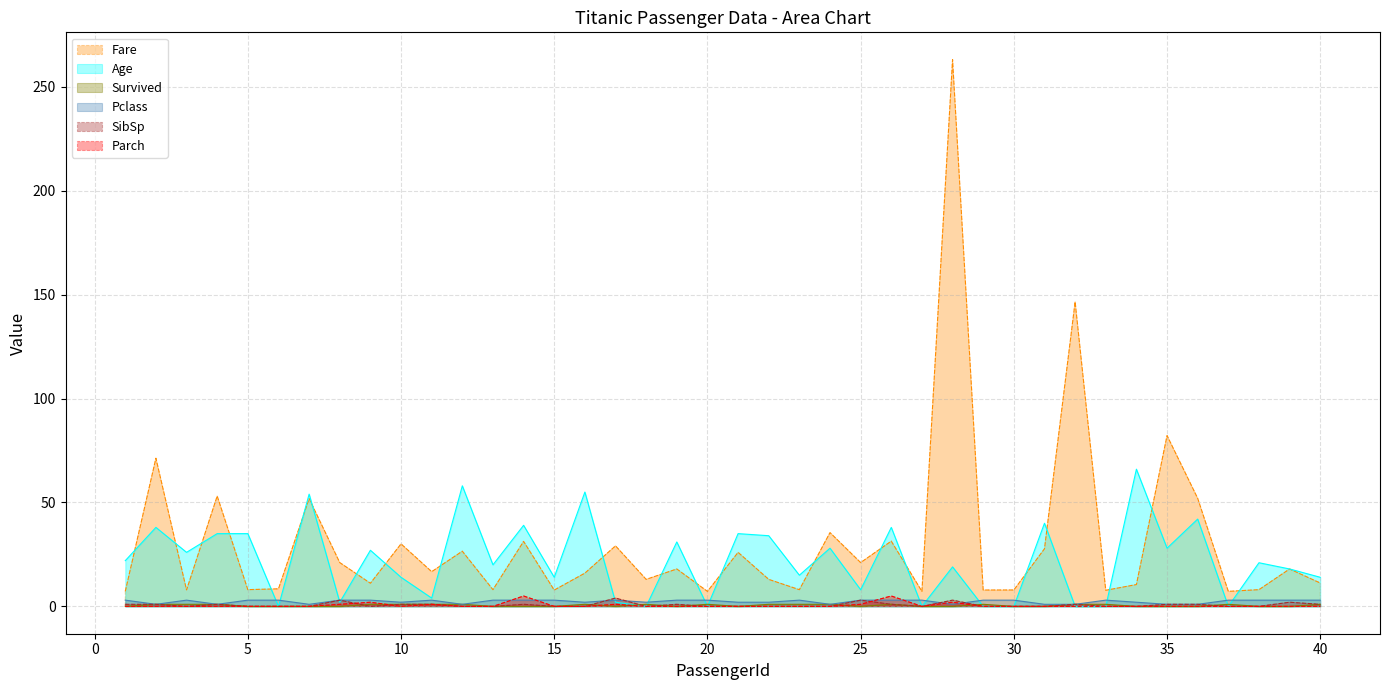

Where is the first local maximum for SibSp?

4